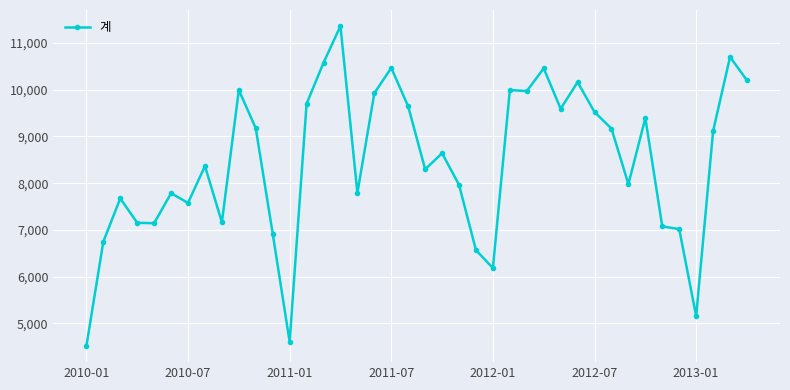

What is the smallest value displayed?

4515